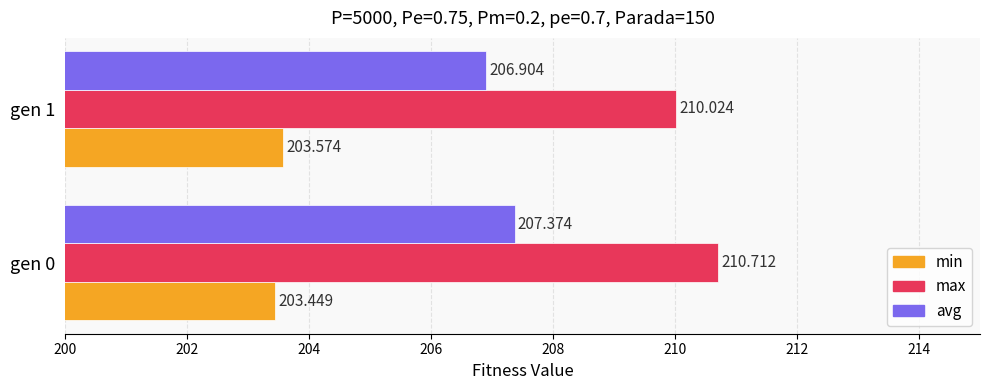

Which series changed the most between gen 0 and gen 1?

max